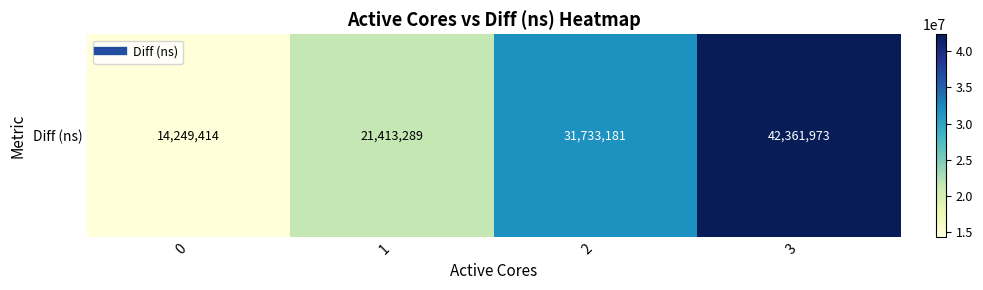

What is the difference between the maximum and minimum values?

28112559